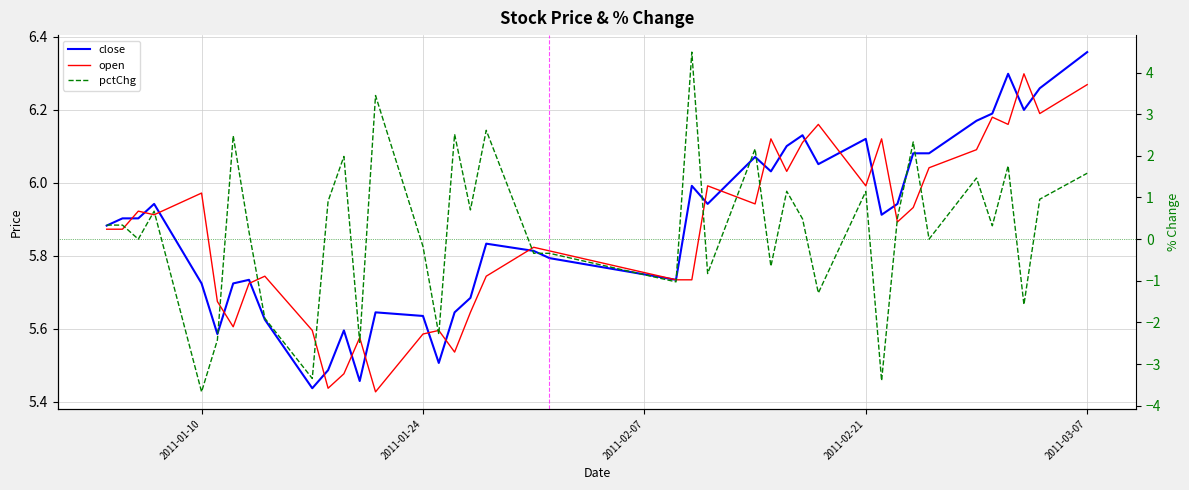

True or false: open has more than 1 interior local peaks.

True